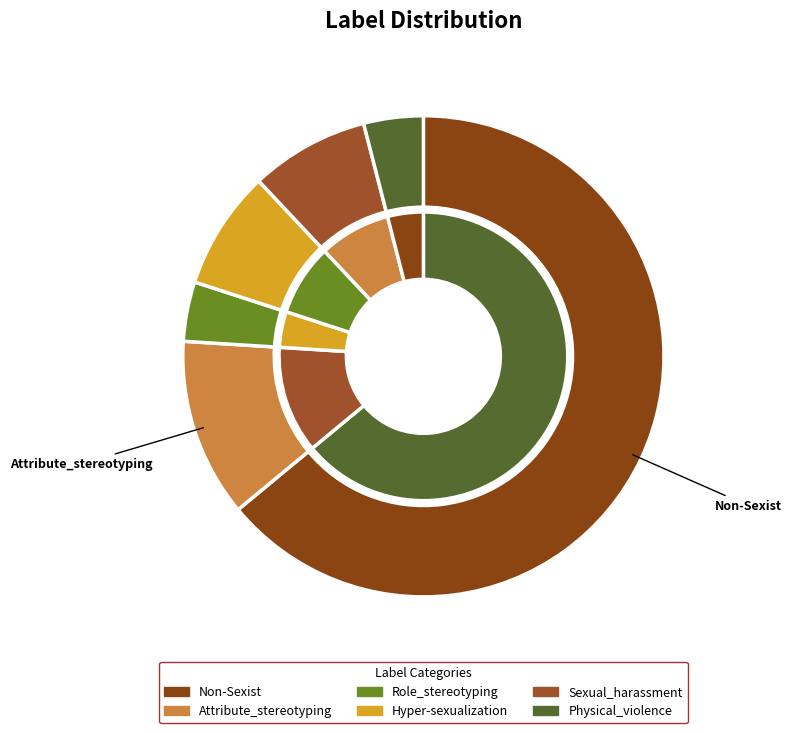

Which category has the smallest portion of the pie?

Role_stereotyping